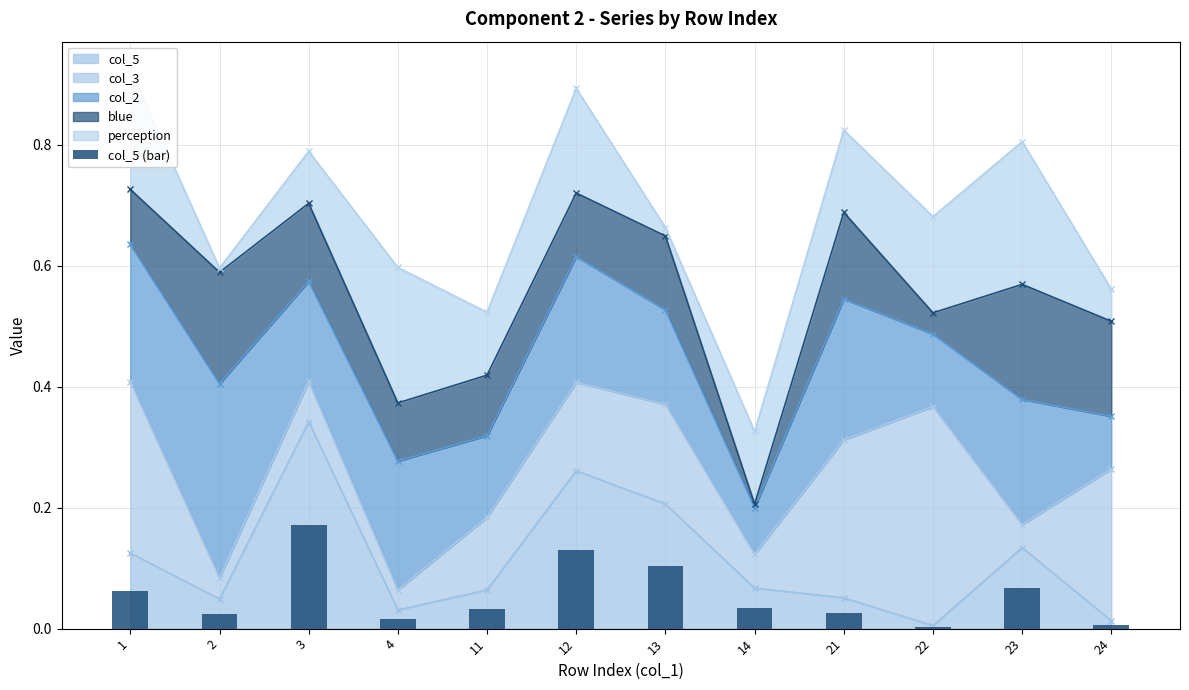

List the labels in order of value, smallest first.

22, 24, 4, 2, 21, 11, 14, 1, 23, 13, 12, 3